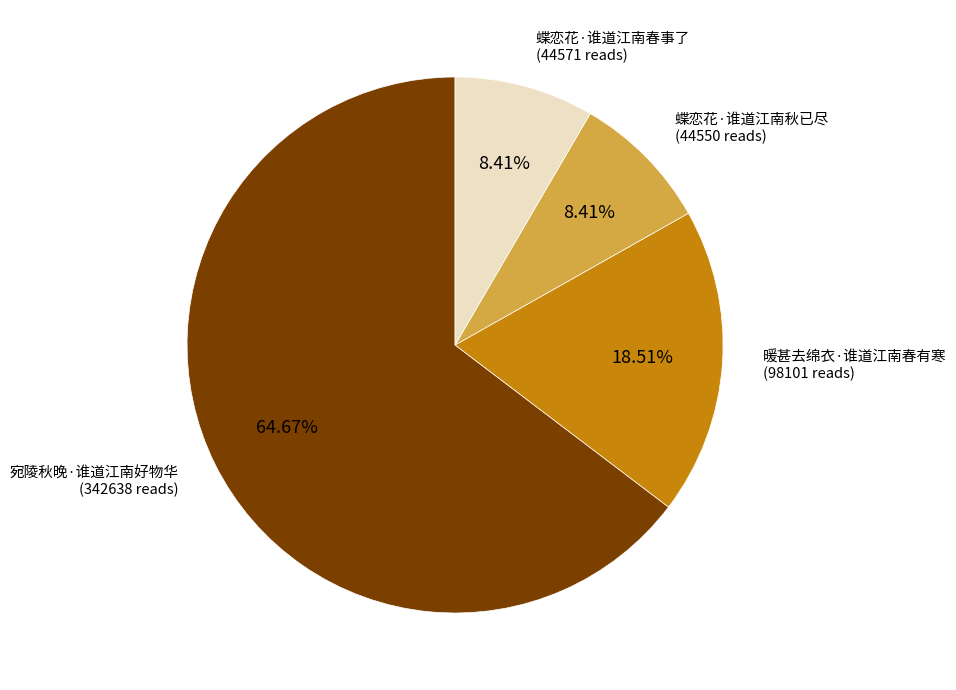

The 蝶恋花·谁道江南秋已尽 slice represents 1% of the pie. True or false?

False